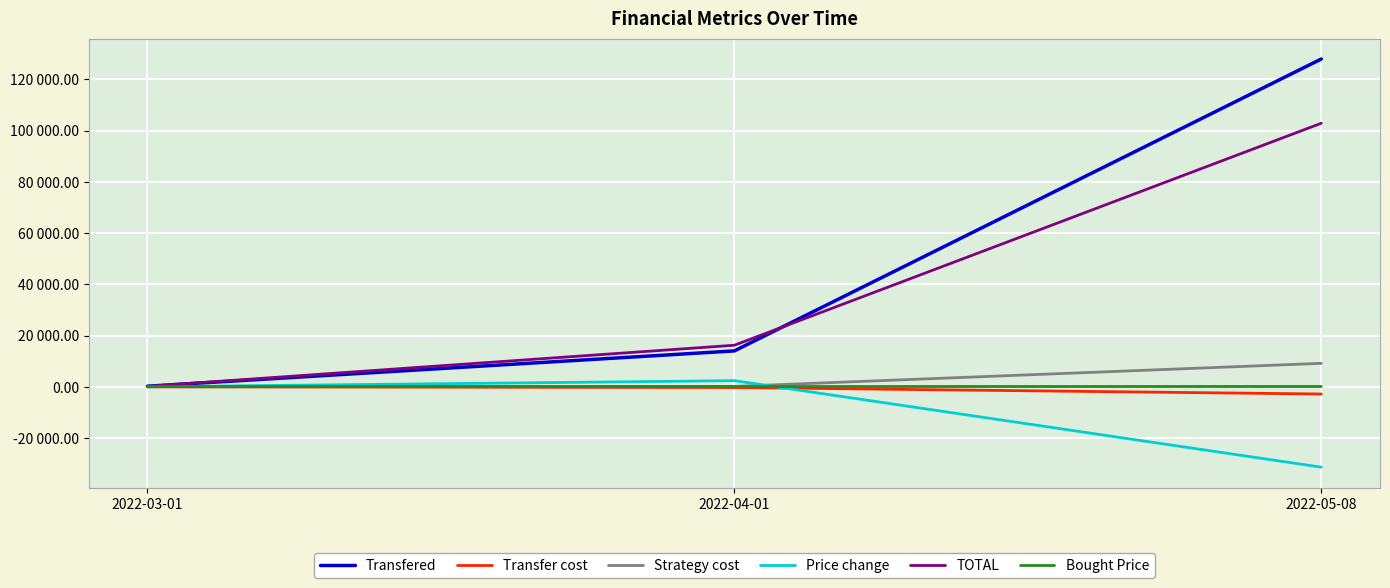

What are all the series names shown in the legend?

Transfered, Transfer cost, Strategy cost, Price change, TOTAL, Bought Price